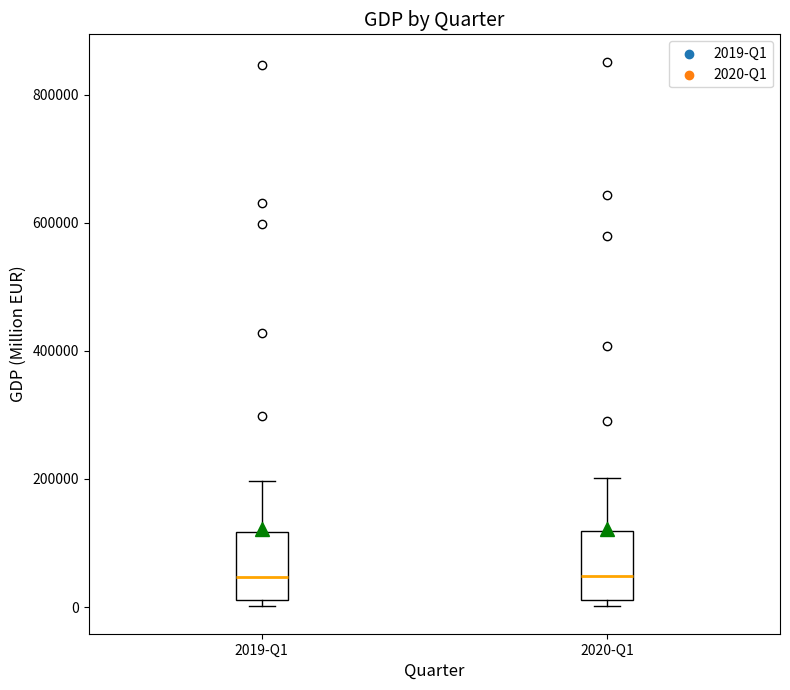

Reading left to right, read every box against the y-axis: the position of its median line, the range the box covers, and the ends of its whiskers. The values are not printed on the chart, so give them approximately, as read against the axis.

2019-Q1: median 40000, box 20000 to 120000, whiskers 0 to 200000
2020-Q1: median 40000, box 20000 to 120000, whiskers 0 to 200000